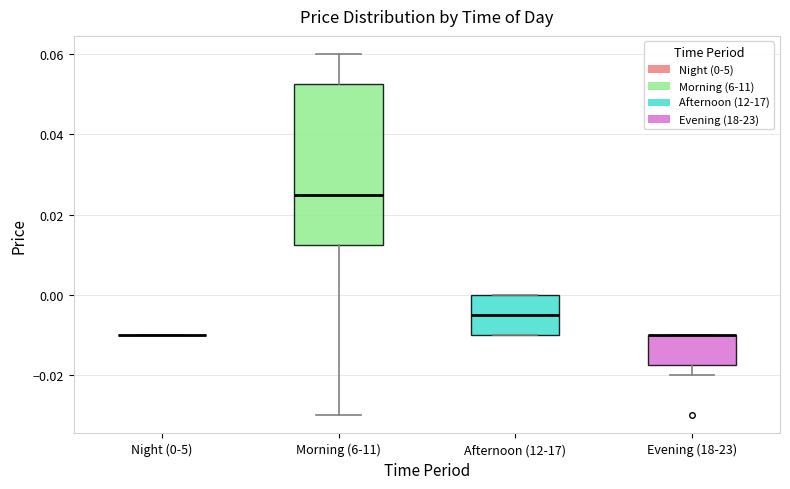

Which box is the tallest, from its lower edge to its upper edge?

Morning (6-11)